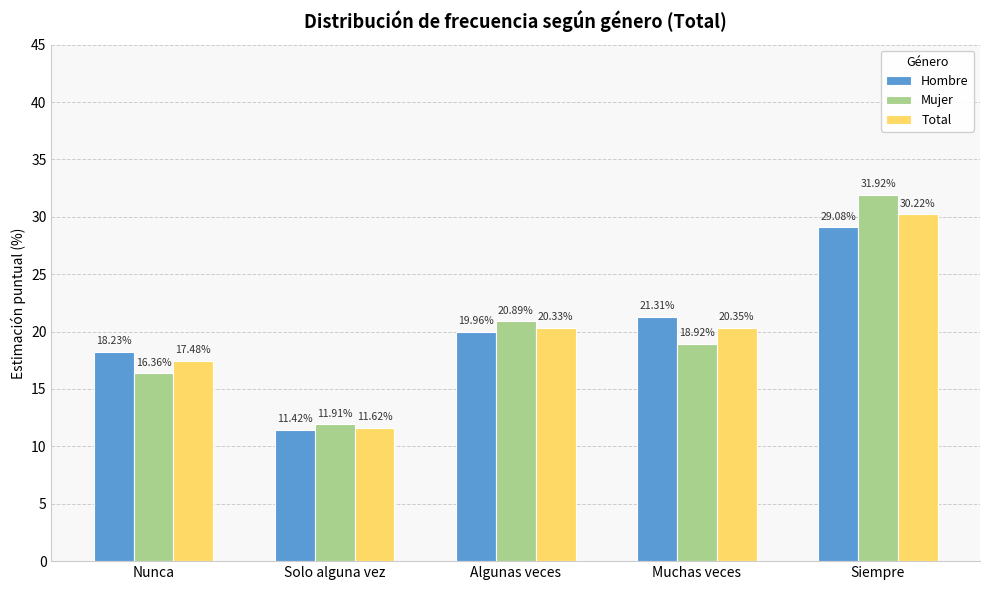

How many bars are there in each group?

3